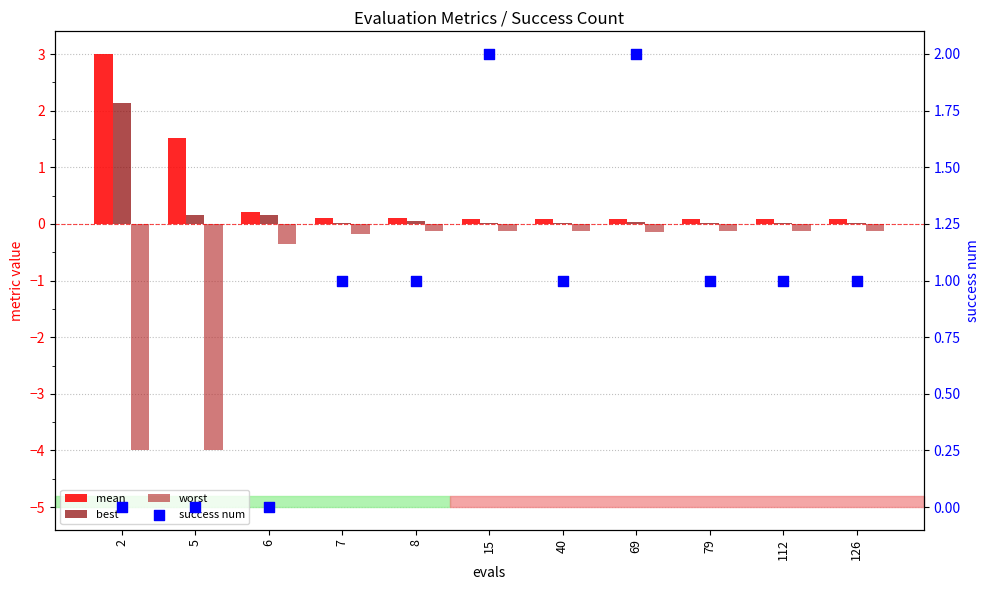

Which series contains the highest Y value?

mean